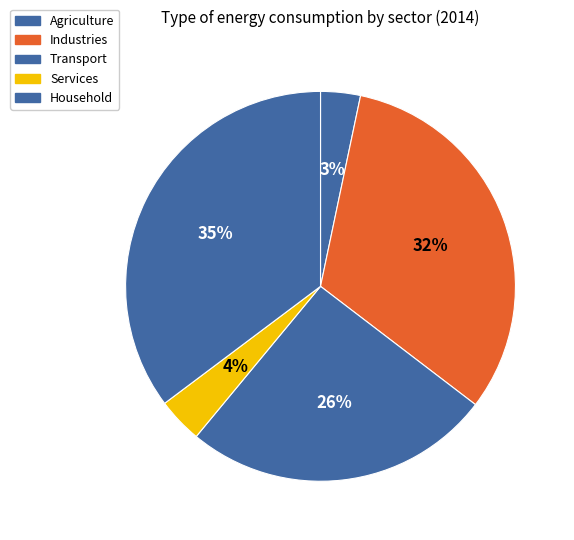

What percentage is NOT represented by Household?

64.8%